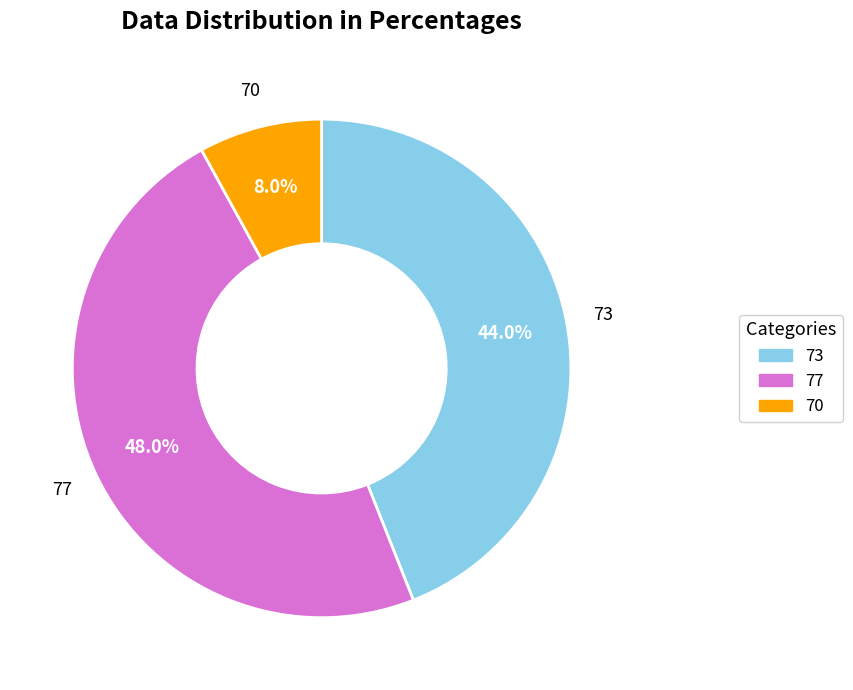

Is there a majority slice in this chart?

No